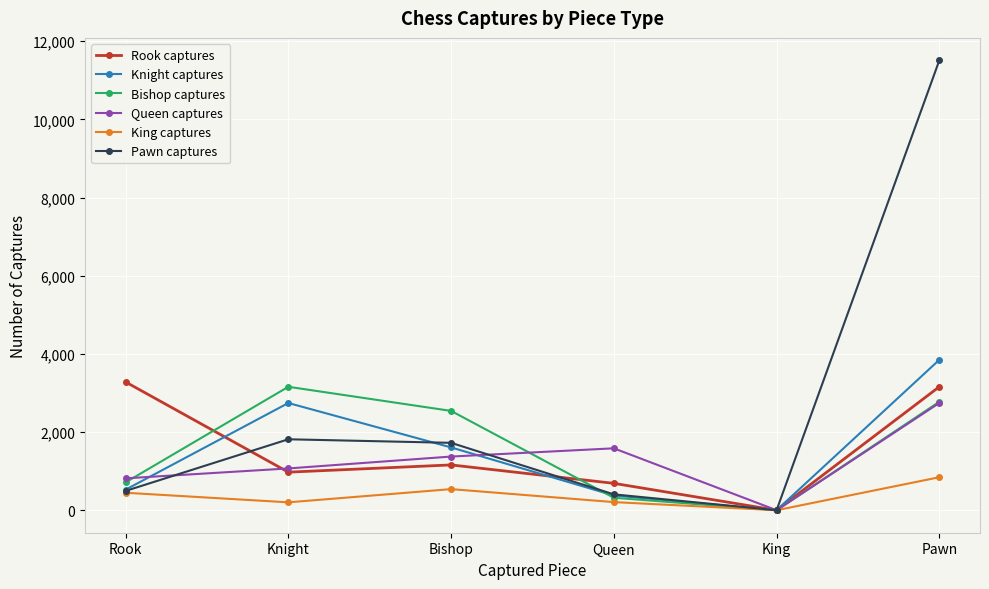

How many interior local valleys does the Knight captures series have?

1